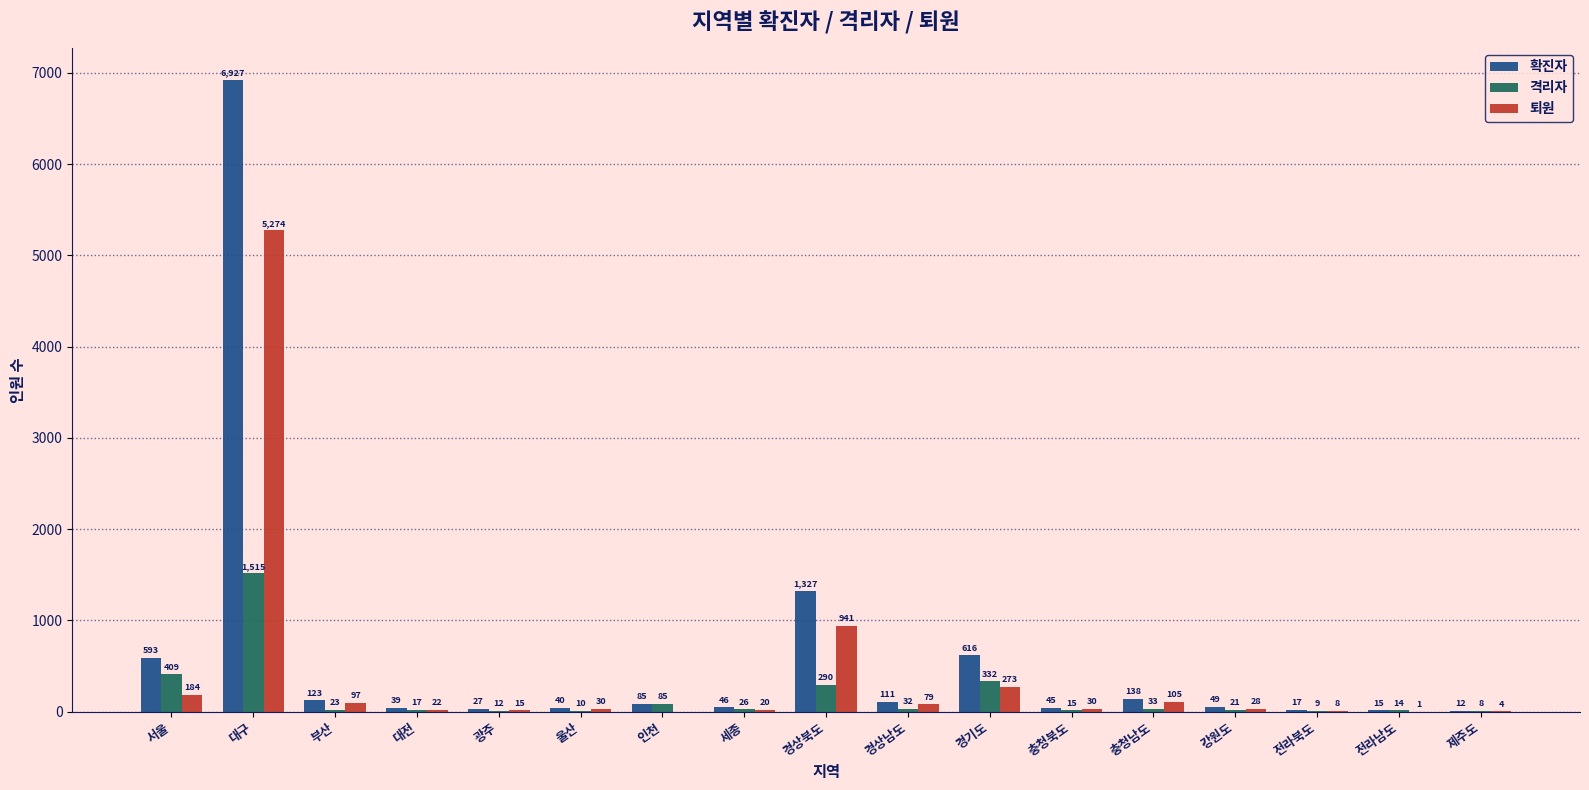

What is the spread (max minus min) of values at 제주도?

8